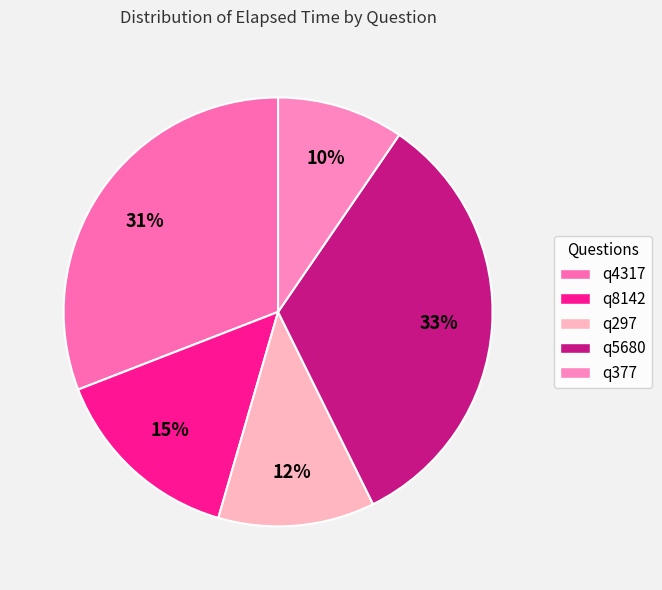

What is the ratio of the value at q377 to the value at q4317?

0.3